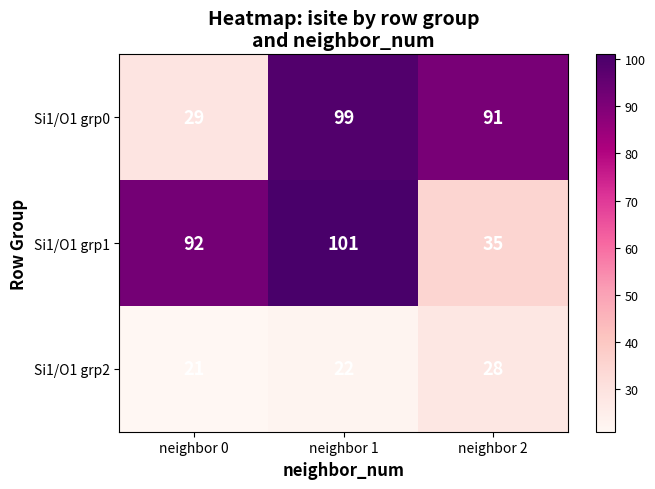

What is the sum of all Si1/O1 grp1 values?

228